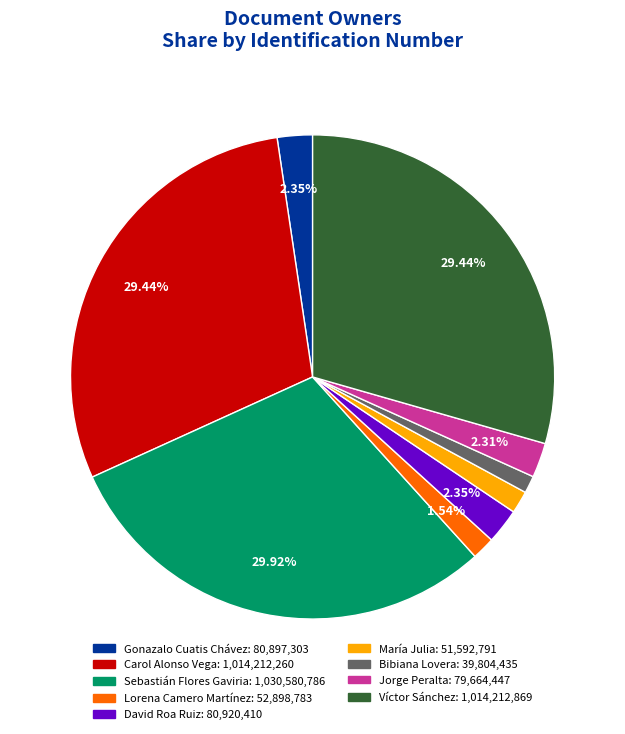

Does any single category account for the majority?

No